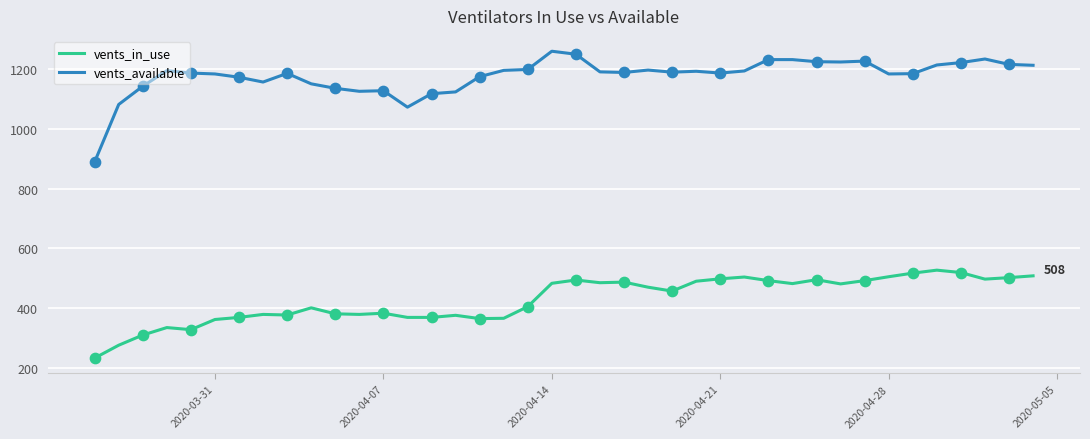

List the series in order of their peak value, highest first.

vents_available, vents_in_use